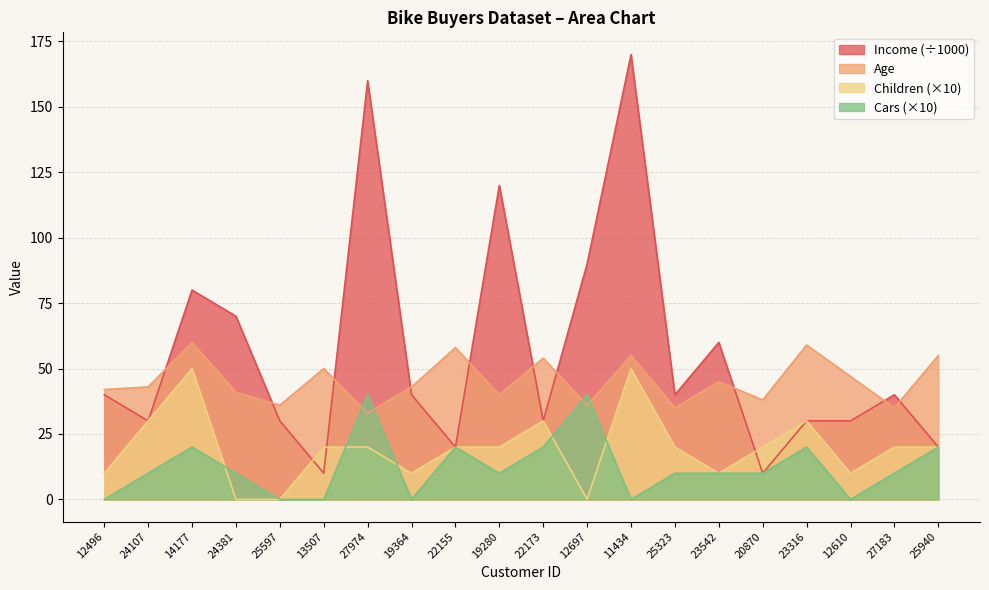

Which series has the largest range (max minus min)?

Income (÷1000)